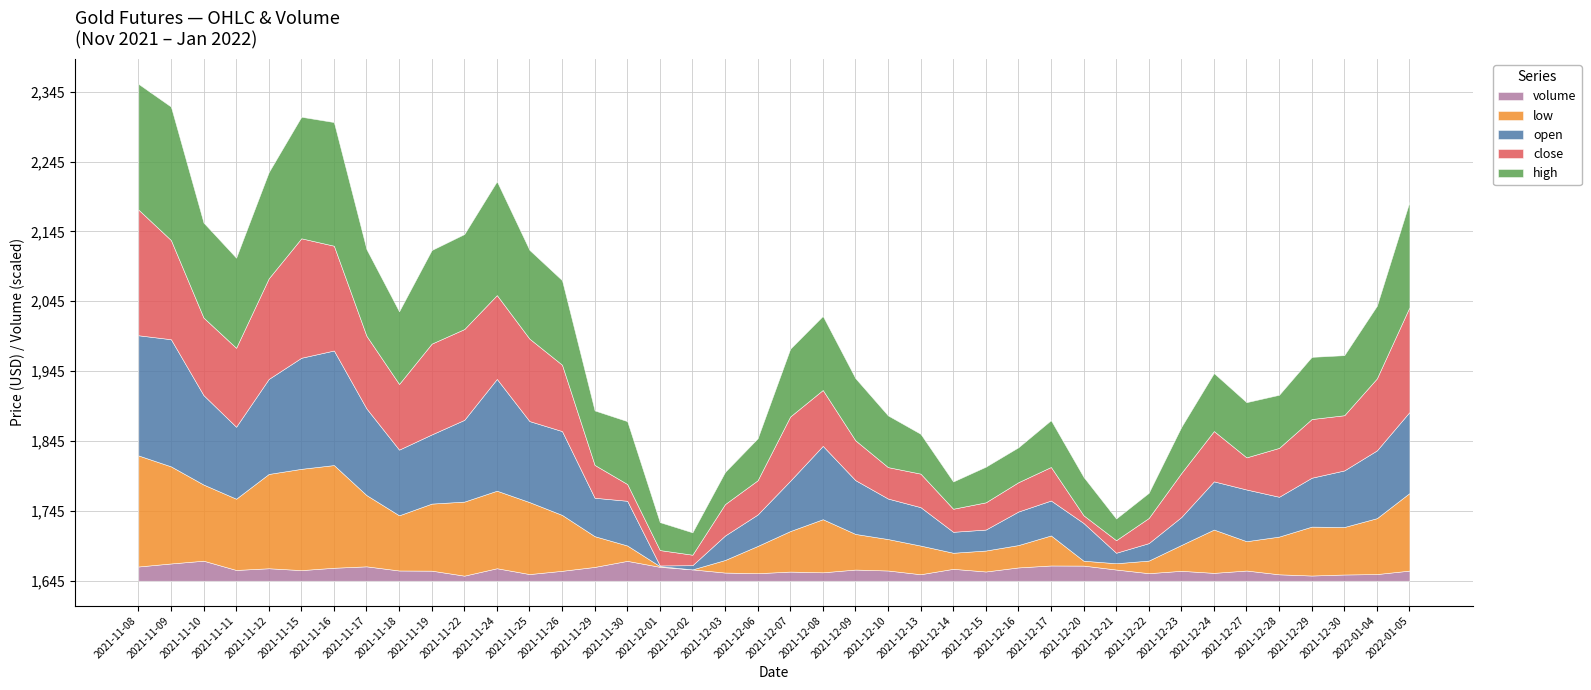

At which label does open reach its minimum?

2021-12-01